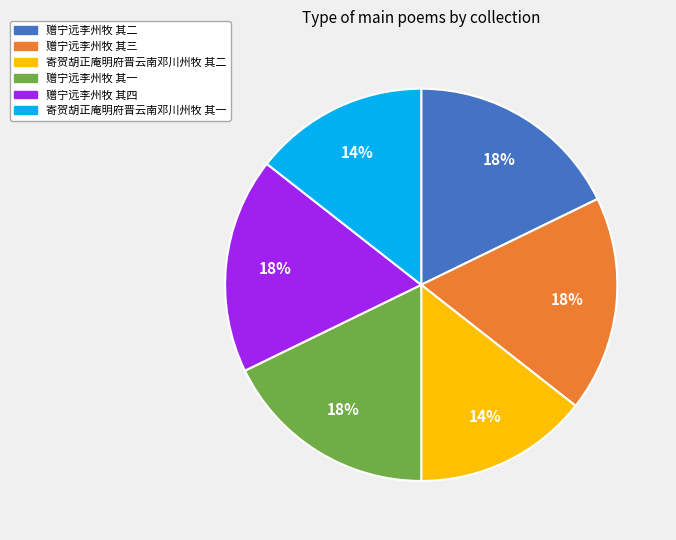

To the nearest percent, what is the combined percentage of 赠宁远李州牧 其四 and 寄贺胡正庵明府晋云南邓川州牧 其一?

32%